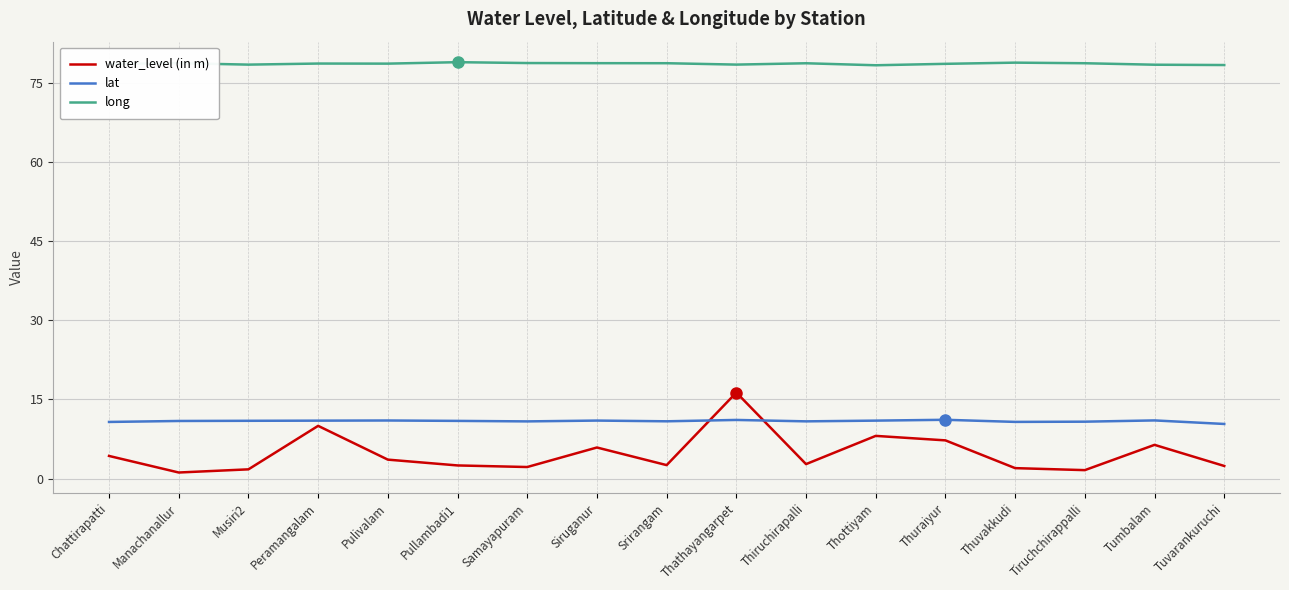

Which series has the largest total across all categories?

long